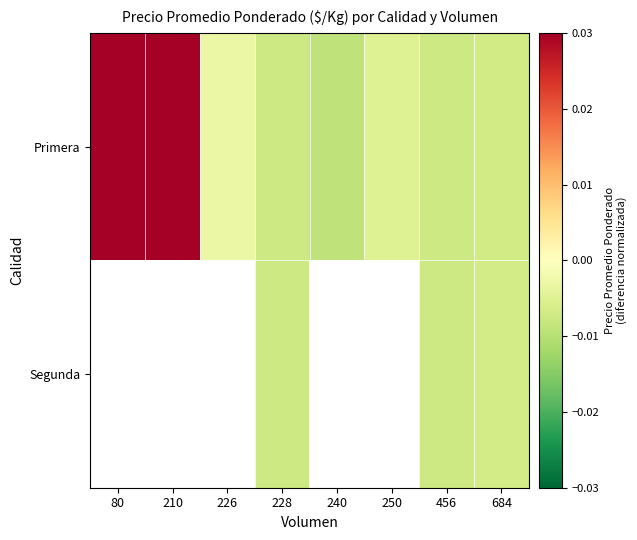

How many series are shown in this chart?

2